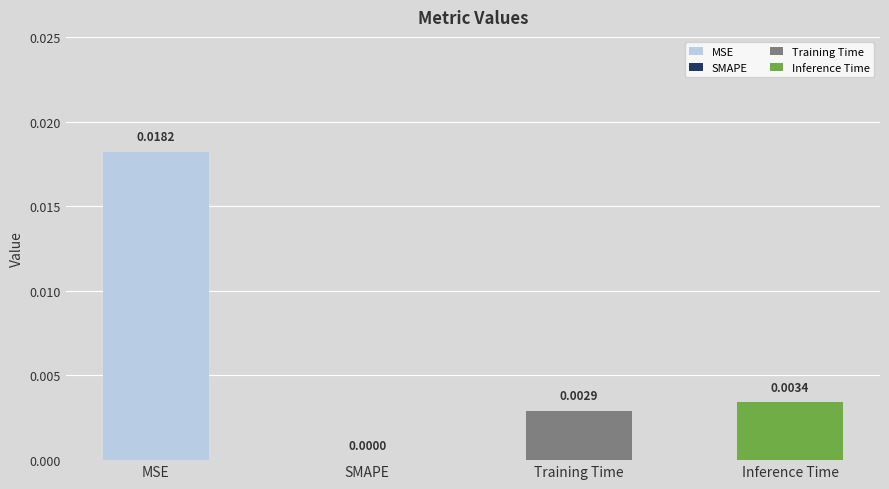

Rank the categories by value from highest to lowest.

MSE, Inference Time, Training Time, SMAPE